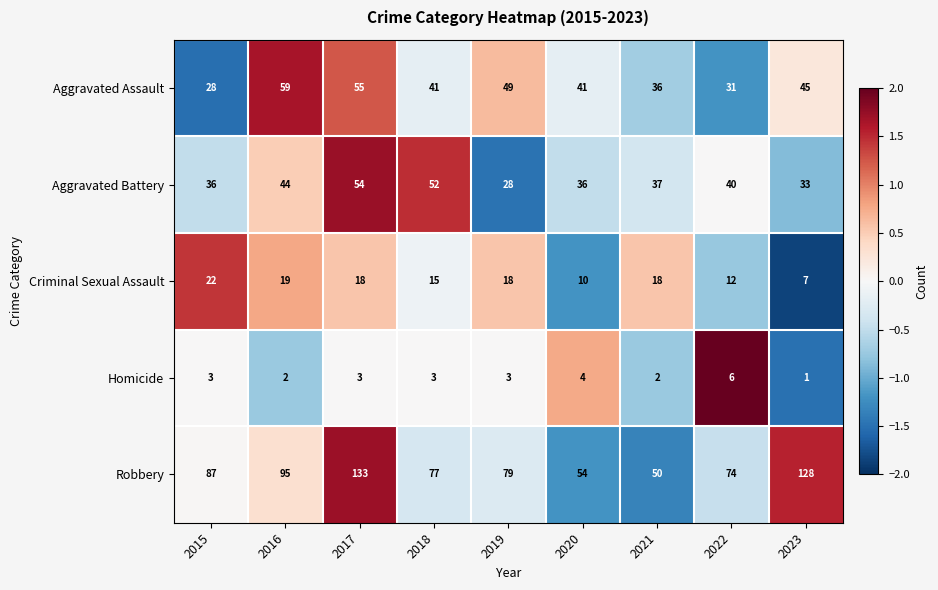

What is the maximum value shown in the chart?

133